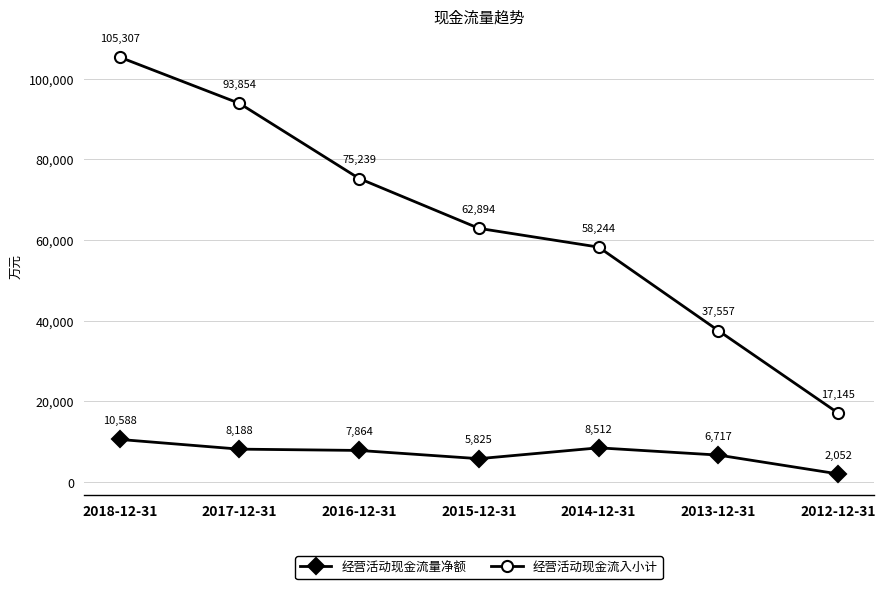

Where does the 经营活动现金流入小计 series first go above 62894?

2018-12-31